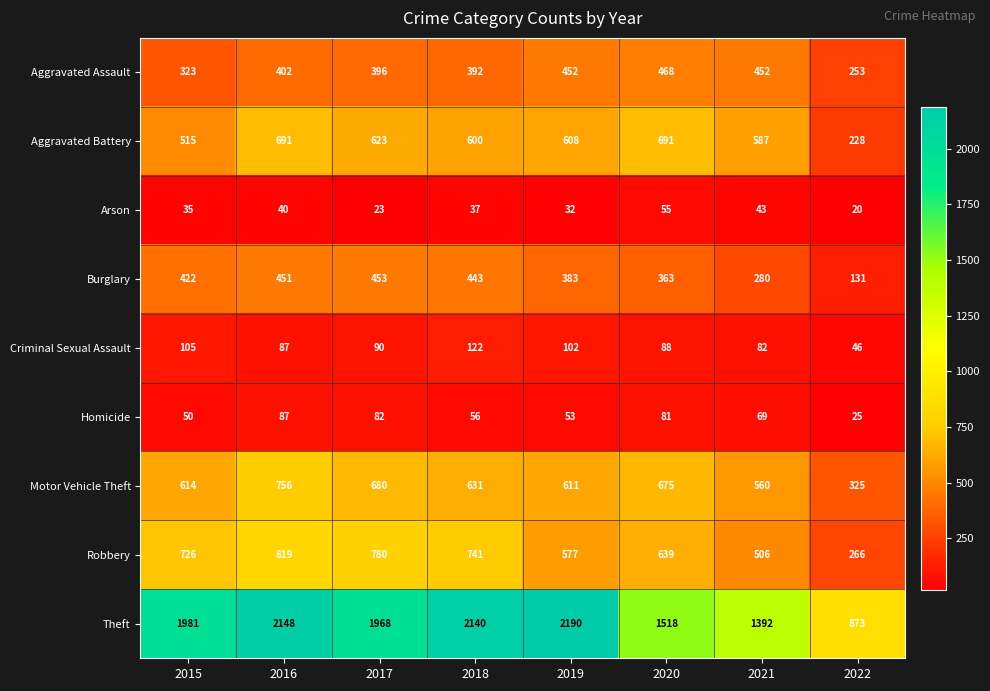

At which category is the sum across all series the highest?

2016